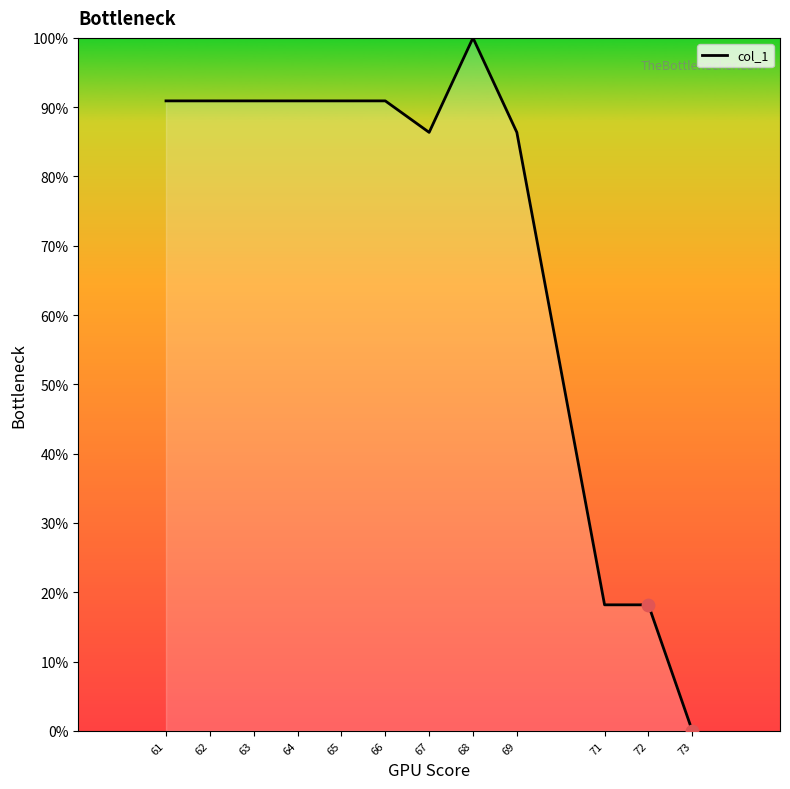

Approximately how many times larger is the value at 64 compared to 71?

5.0